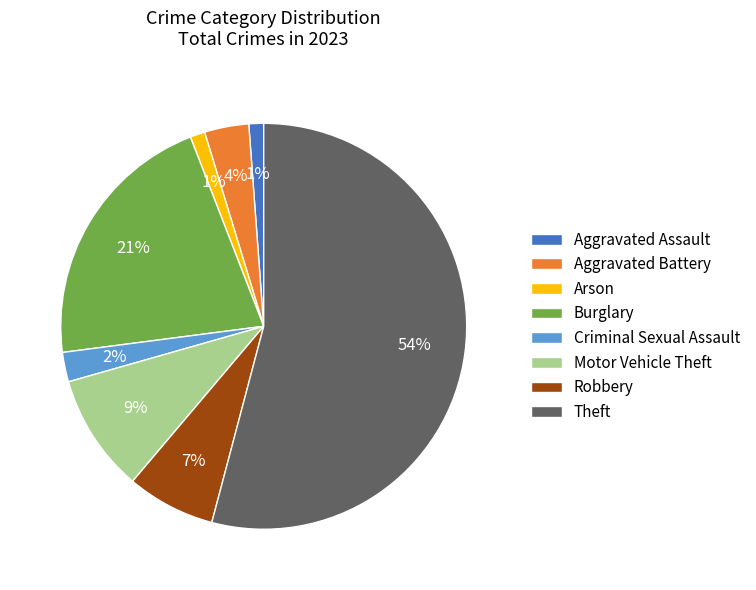

The Arson slice represents 11% of the pie. True or false?

False